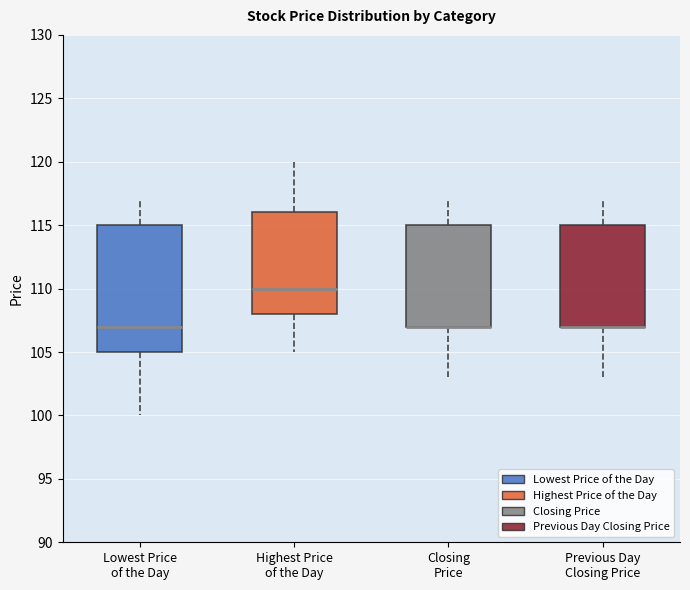

Reading left to right, transcribe this box plot: for each box, give where its median line is, the range the box spans, and where its two whiskers end, as read against the y-axis. The values are not printed on the chart, so give them approximately, as read against the axis.

Lowest Price of the Day: median 107, box 105 to 115, whiskers 100 to 117
Highest Price of the Day: median 110, box 108 to 116, whiskers 105 to 120
Closing Price: median 107 (drawn on the box's lower edge), box 107 to 115, whiskers 103 to 117
Previous Day Closing Price: median 107 (drawn on the box's lower edge), box 107 to 115, whiskers 103 to 117